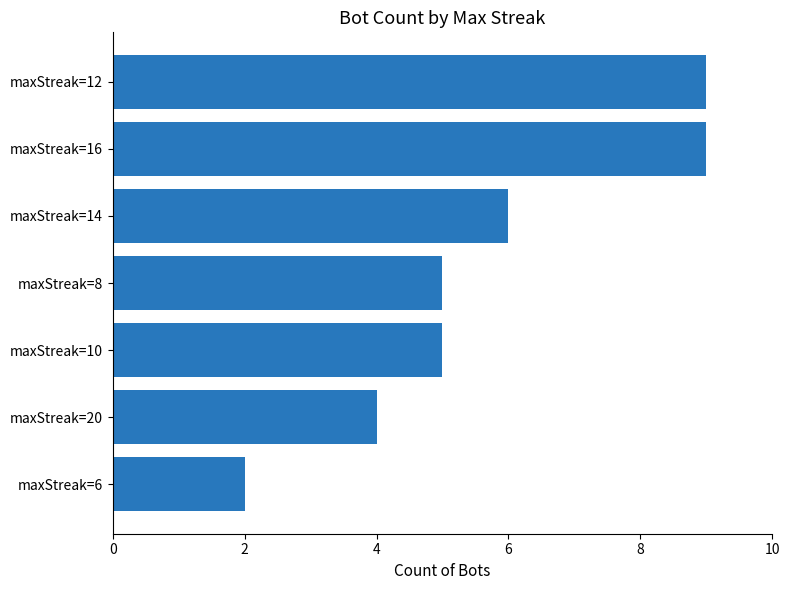

Between maxStreak=8 and maxStreak=14, which is larger?

maxStreak=14